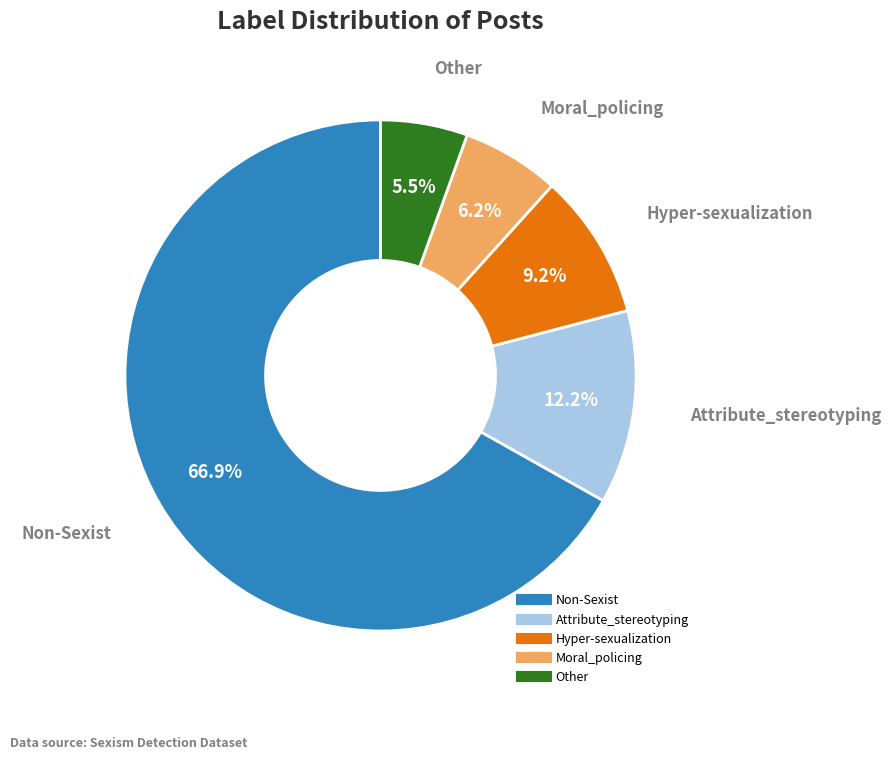

Is it true that Hyper-sexualization is 9% of the pie?

True